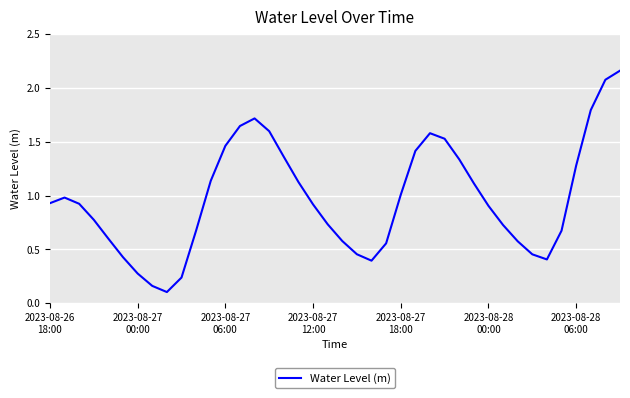

How many categories are shown in the chart?

40